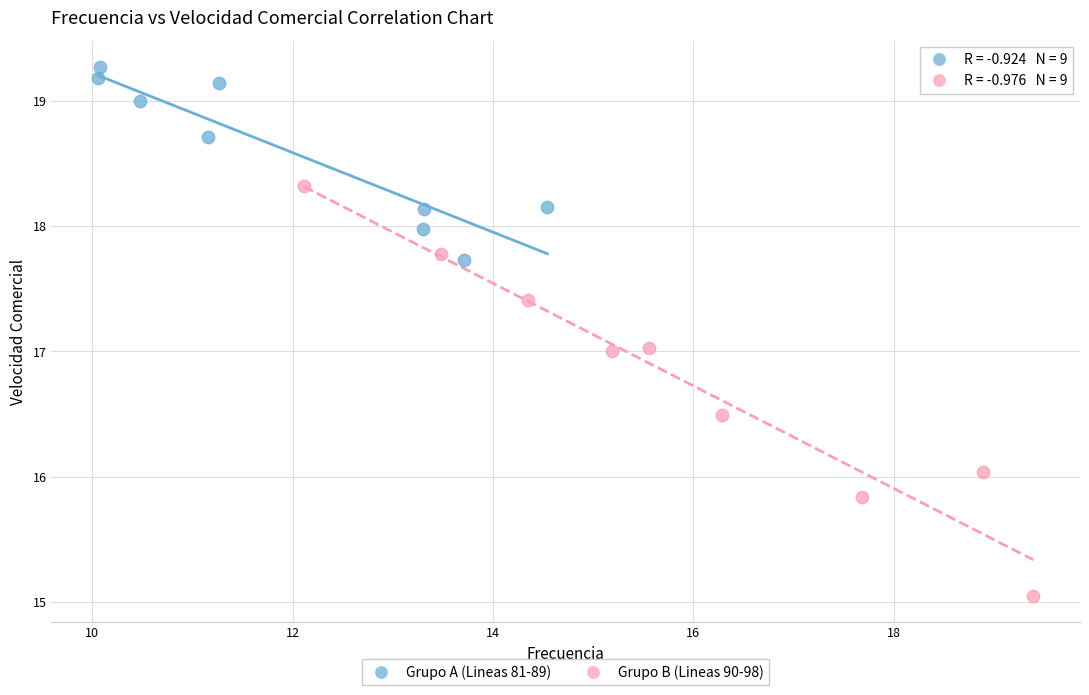

What are all the series names shown in the legend?

Grupo A (Lineas 81-89), Grupo B (Lineas 90-98)